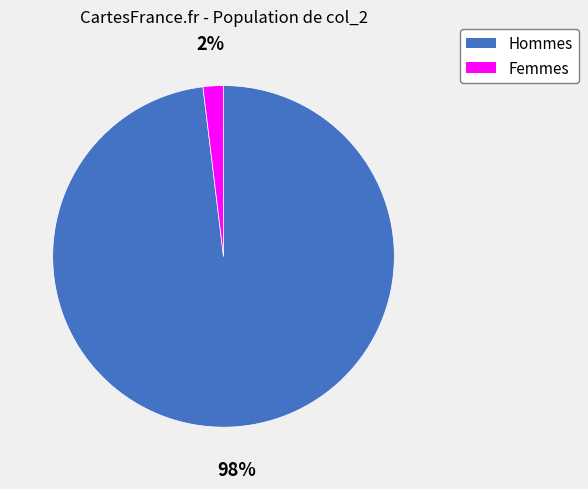

To the nearest percent, what is the difference between the largest and smallest slice percentages?

96%